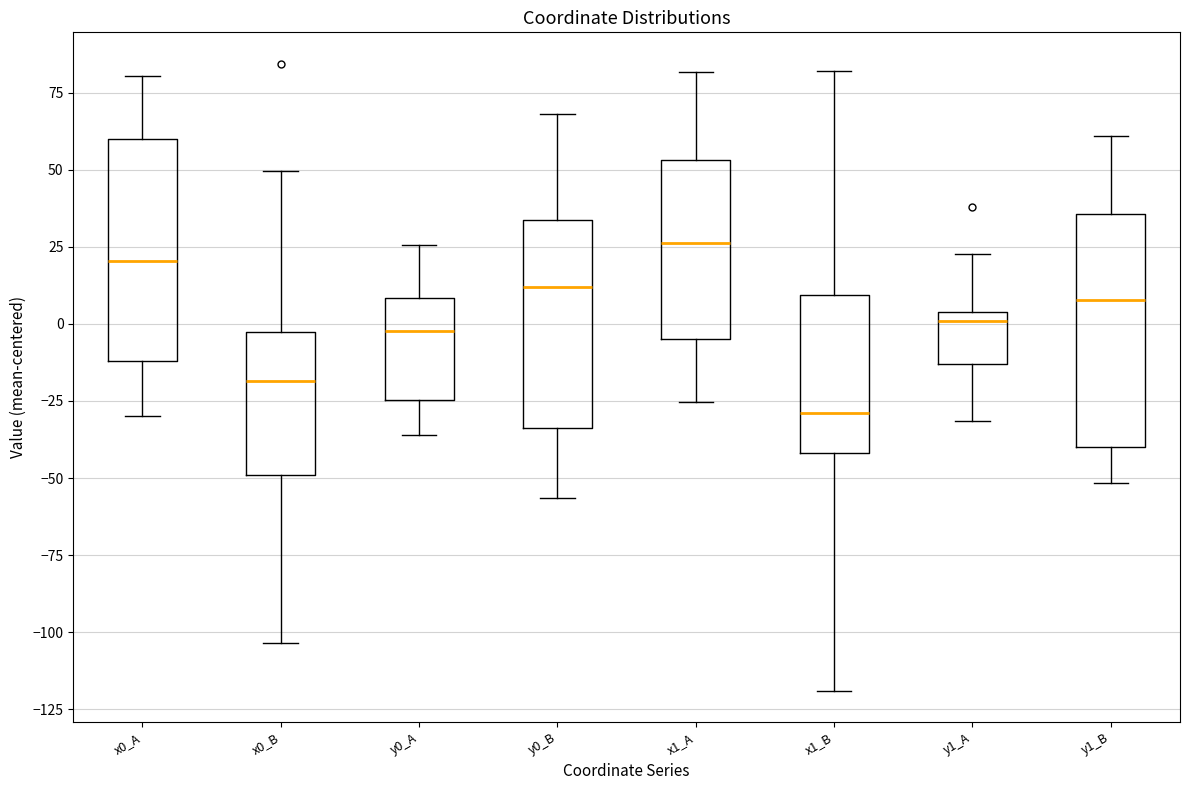

Reading left to right, read every box against the y-axis: the position of its median line, the range the box covers, and the ends of its whiskers. The values are not printed on the chart, so give them approximately, as read against the axis.

x0_A: median 20, box -10 to 60, whiskers -30 to 80
x0_B: median -20, box -50 to -5, whiskers -105 to 50
y0_A: median 0, box -25 to 10, whiskers -35 to 25
y0_B: median 10, box -35 to 35, whiskers -55 to 70
x1_A: median 25, box -5 to 55, whiskers -25 to 80
x1_B: median -30, box -40 to 10, whiskers -120 to 80
y1_A: median 0, box -15 to 5, whiskers -30 to 25
y1_B: median 10, box -40 to 35, whiskers -50 to 60